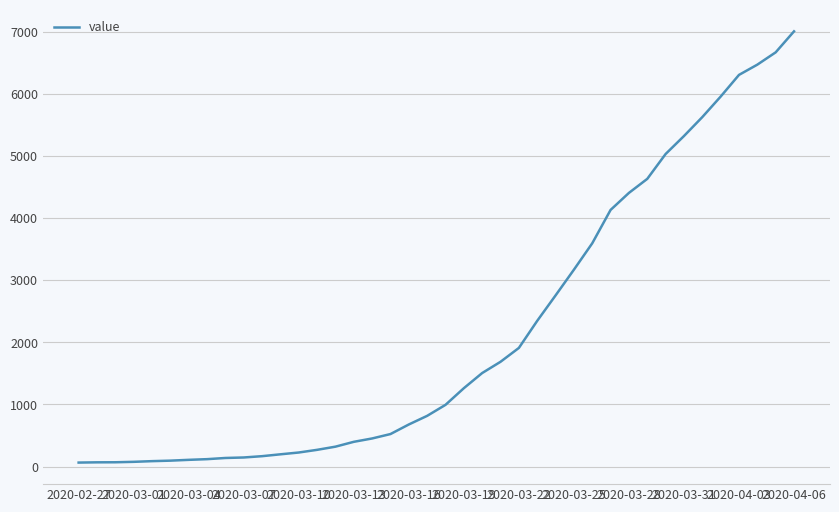

What is the maximum value shown in the chart?

7004